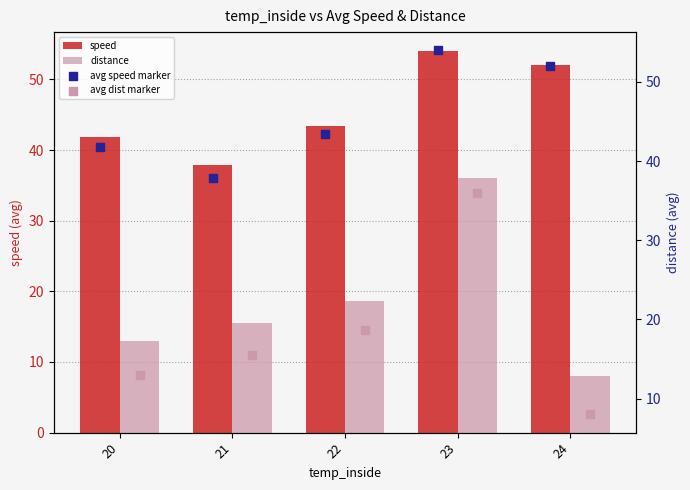

Which series has the widest spread of Y values?

distance